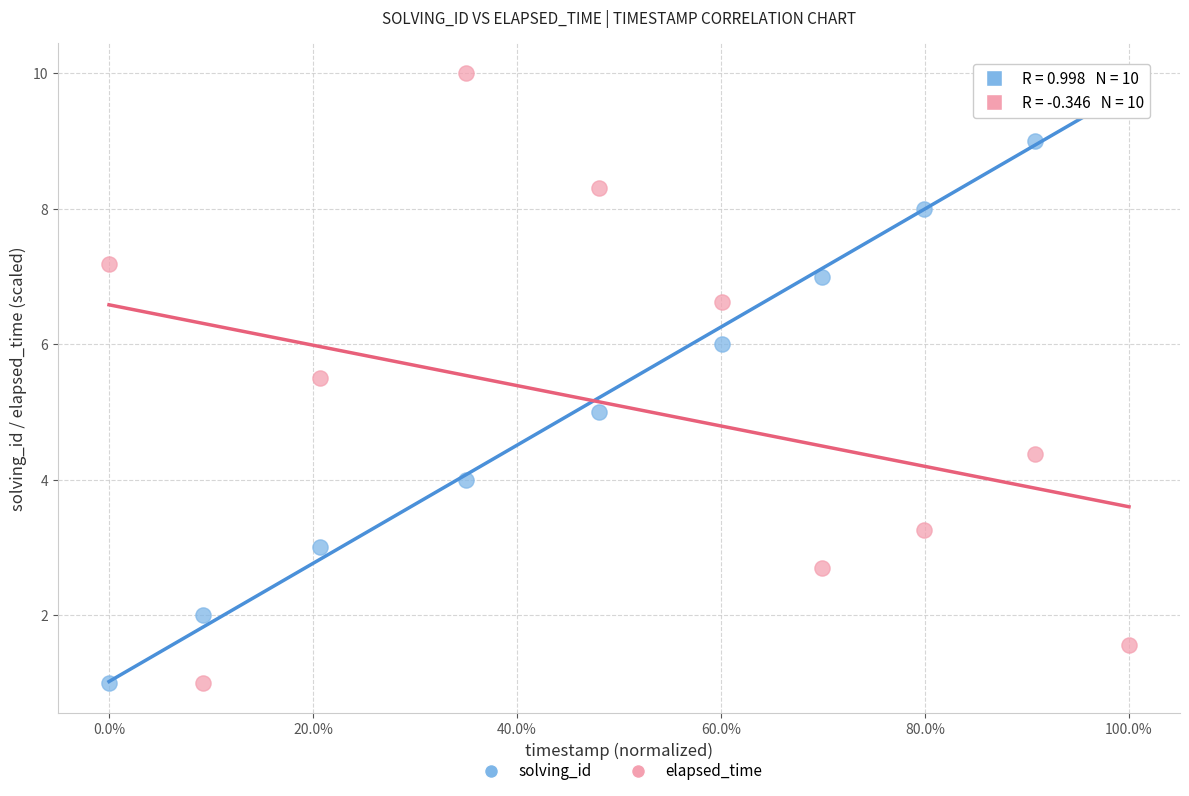

What is the X range (max minus min) for the scatter plot?

1.0